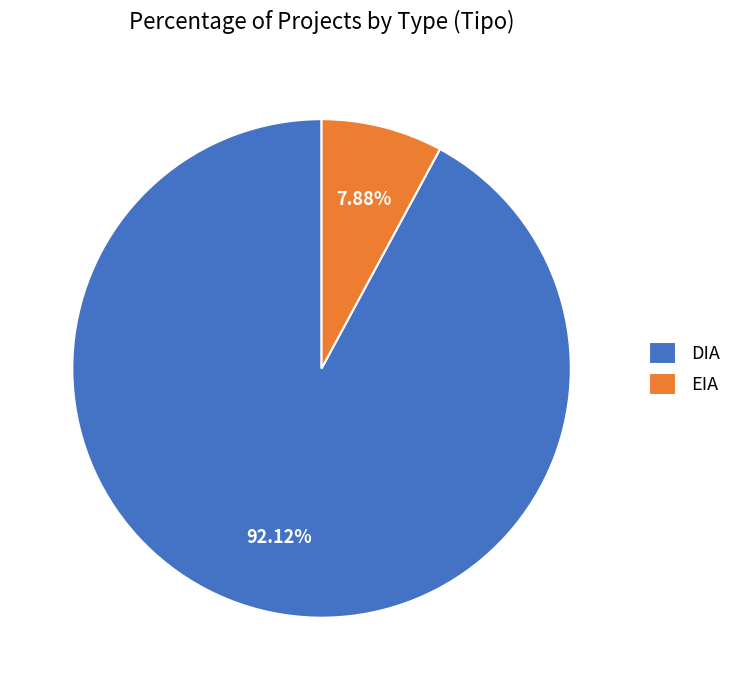

How many segments does this pie chart have?

2